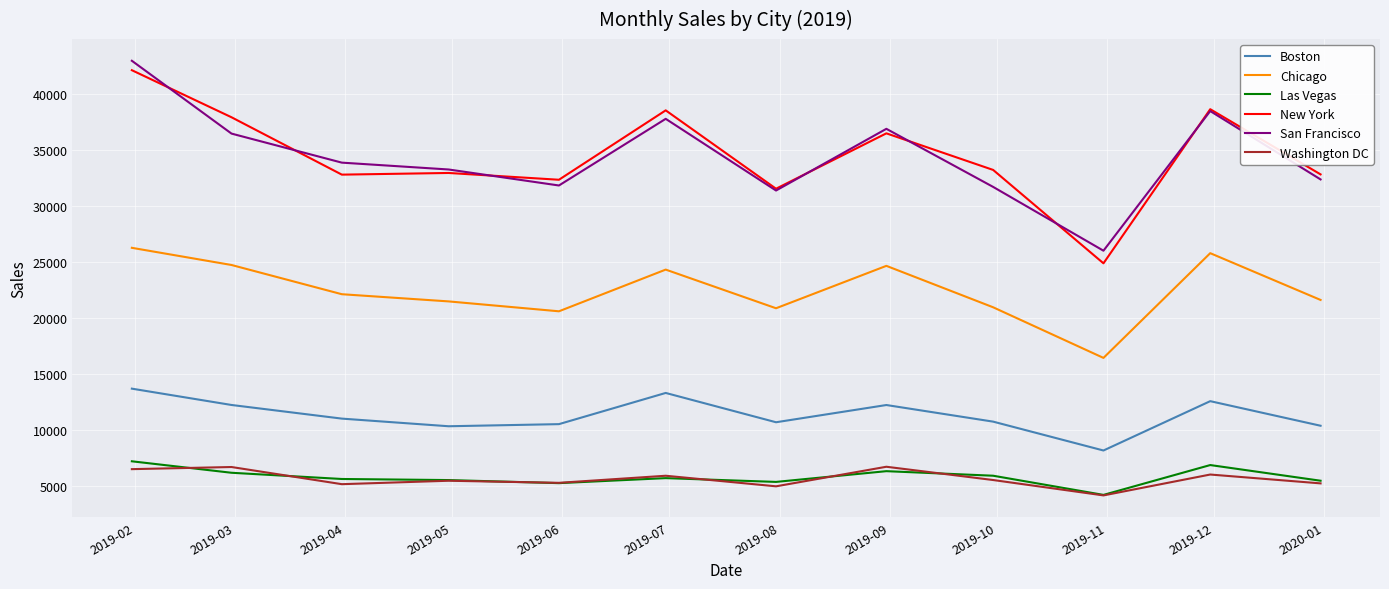

What is the highest value of the Chicago series?

26272.7